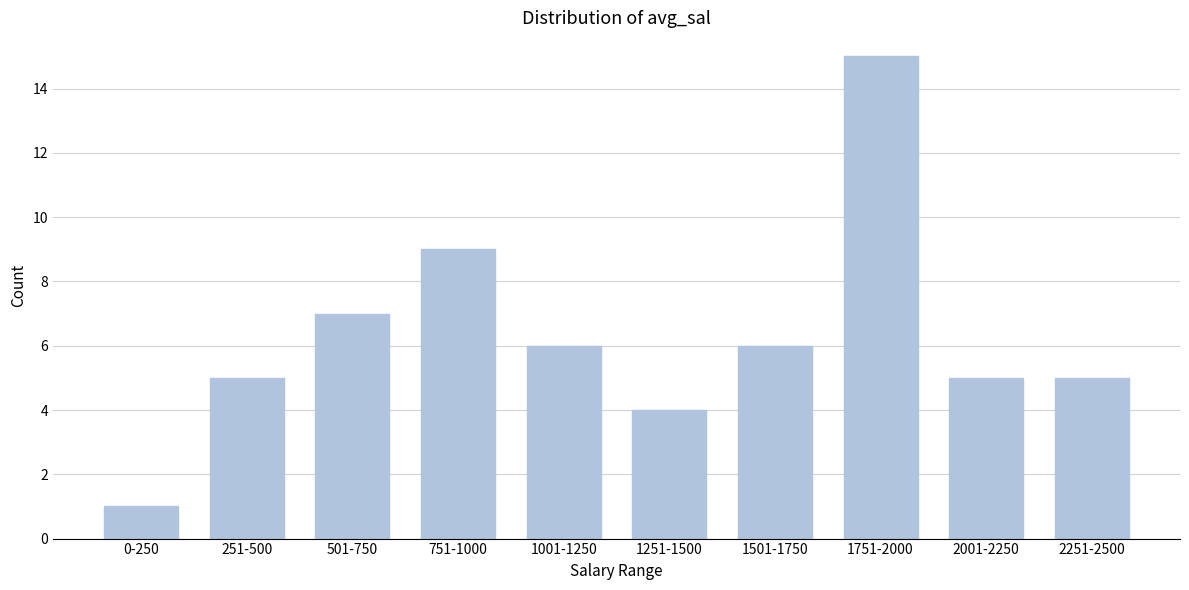

Reading left to right, extract all data points from this chart.

0-250=1	251-500=5	501-750=7	751-1000=9	1001-1250=6	1251-1500=4	1501-1750=6	1751-2000=15	2001-2250=5	2251-2500=5